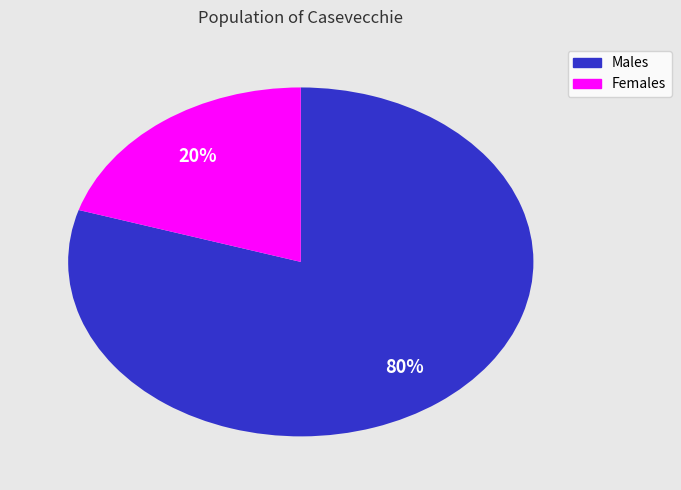

To the nearest percent, what is the difference between the largest and smallest slice percentages?

60%